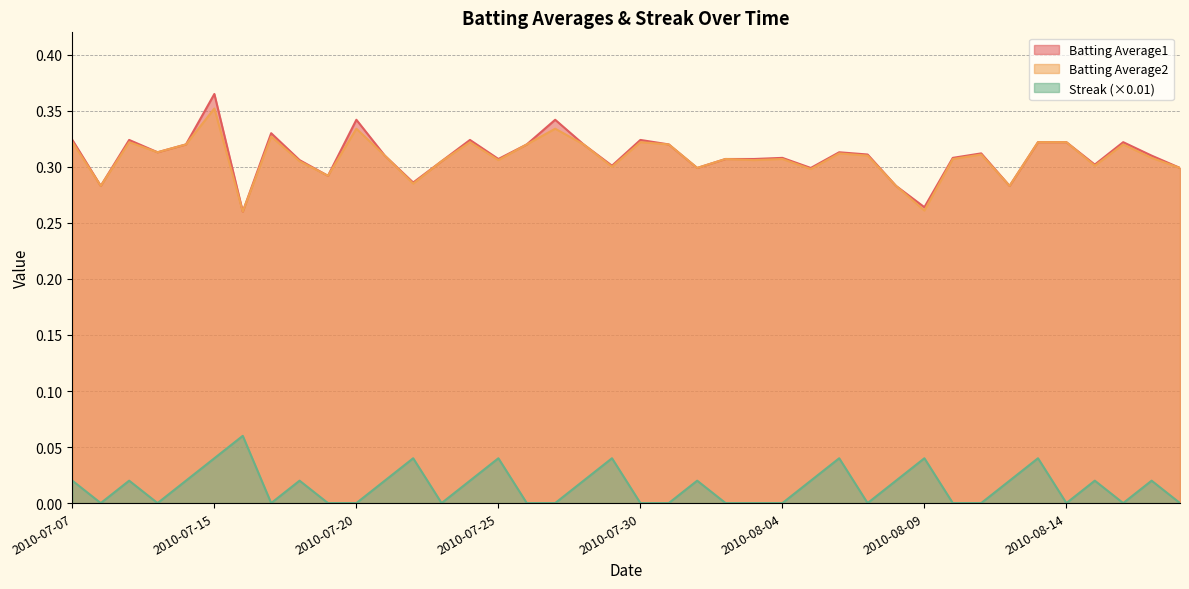

What are all the series names shown in the legend?

Batting Average1, Batting Average2, Streak (×0.01)